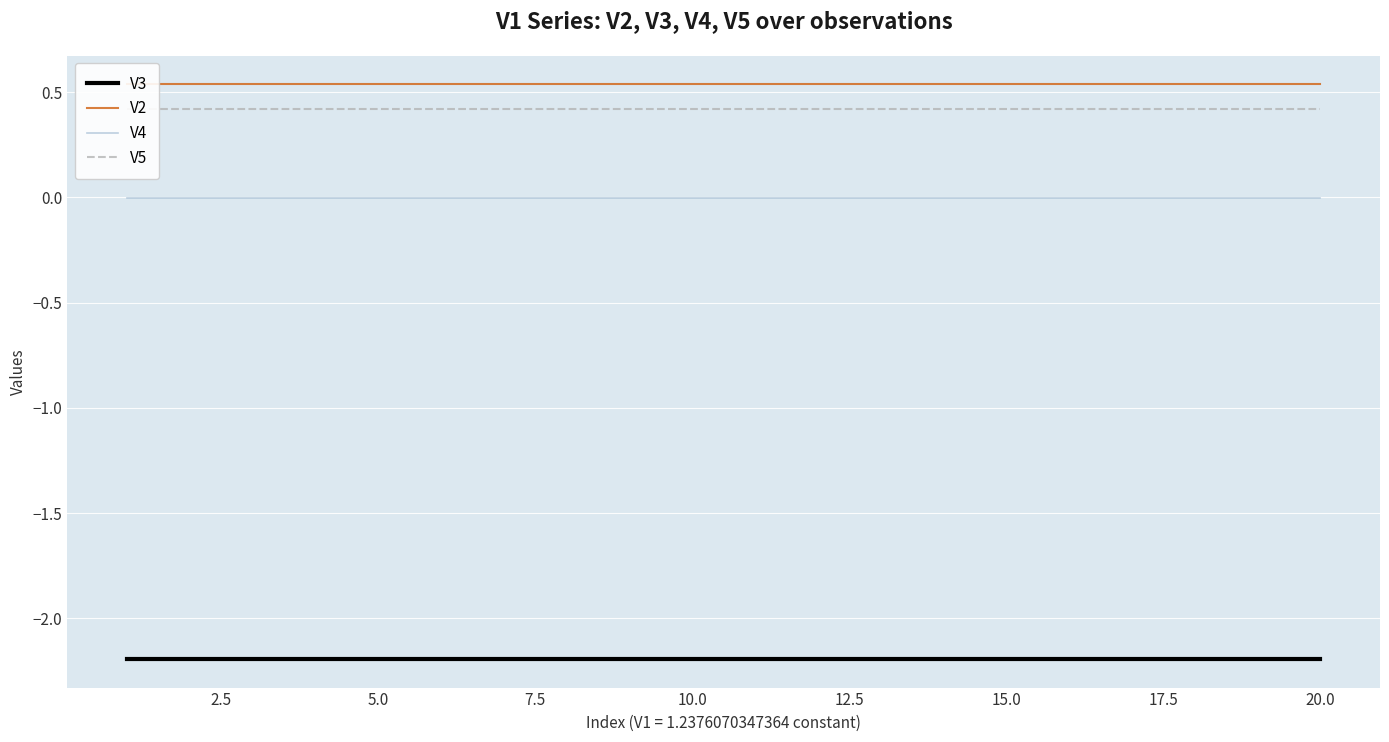

List the series in order of their peak value, highest first.

V2, V5, V4, V3